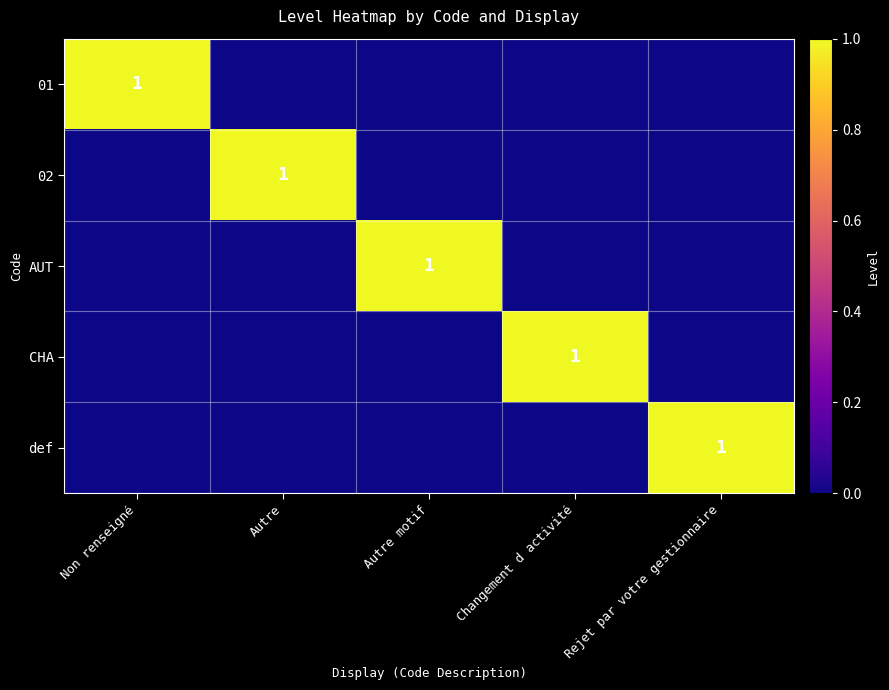

What is the sum of all 01 values?

1